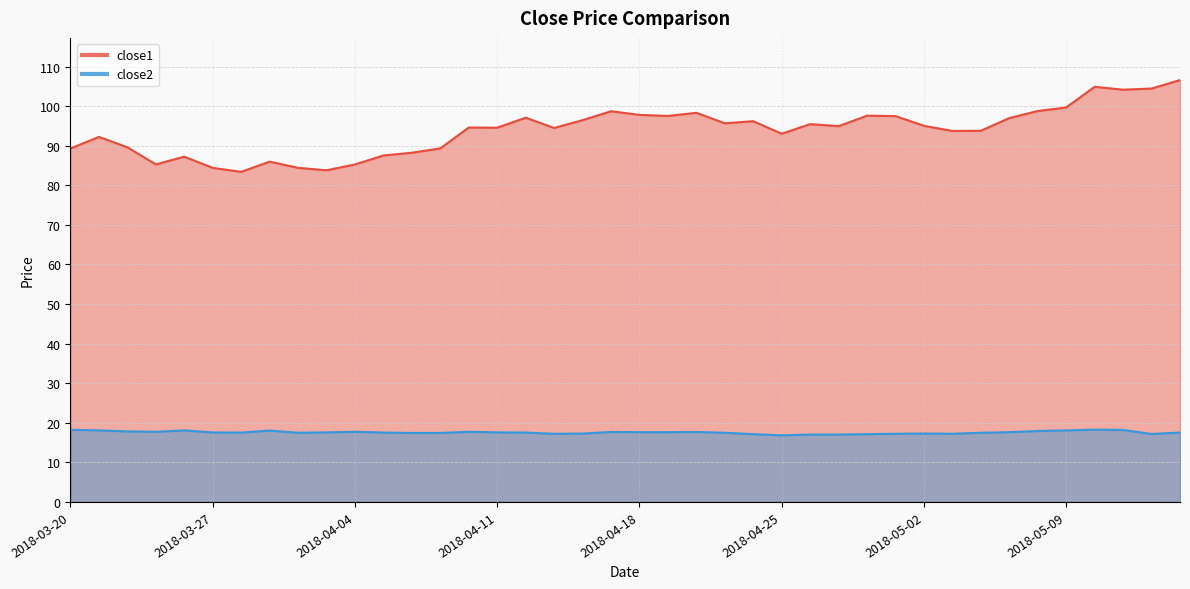

Is the value of close2 at 2018-04-09 greater than the value of close1 at 2018-05-04?

No